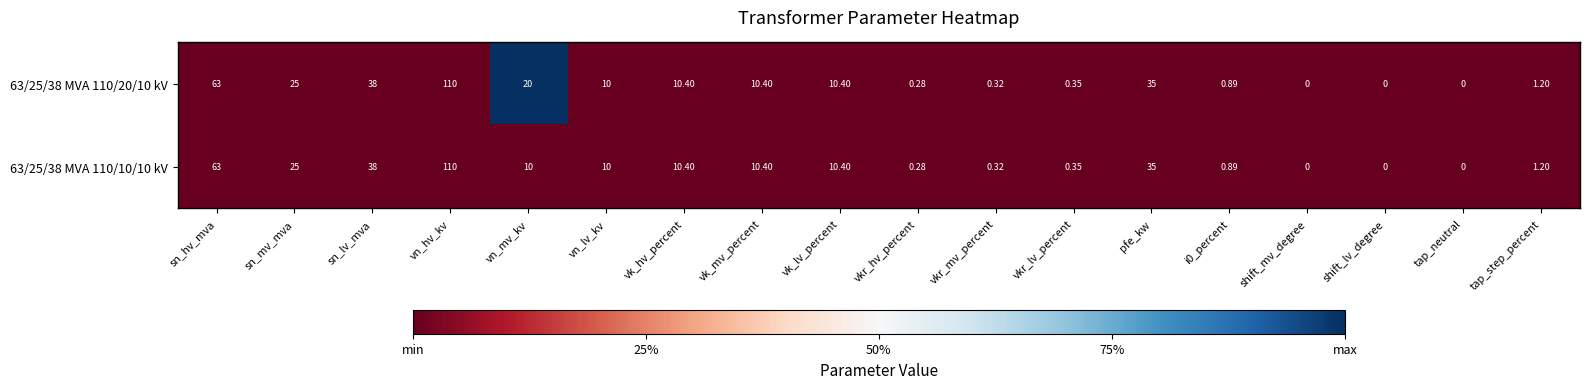

Where is 63/25/38 MVA 110/20/10 kV nearest to the value 55?

sn_hv_mva